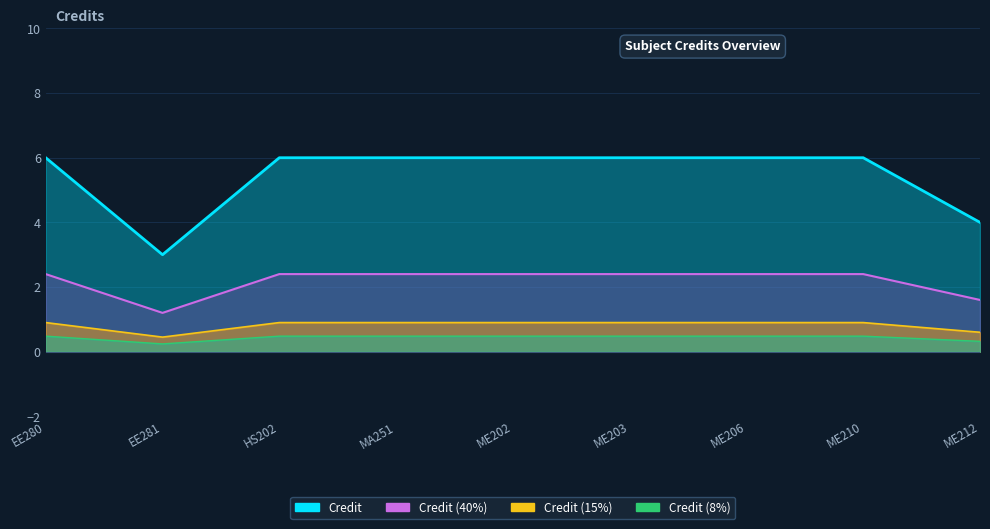

At which category does the data reach its first local valley?

EE281